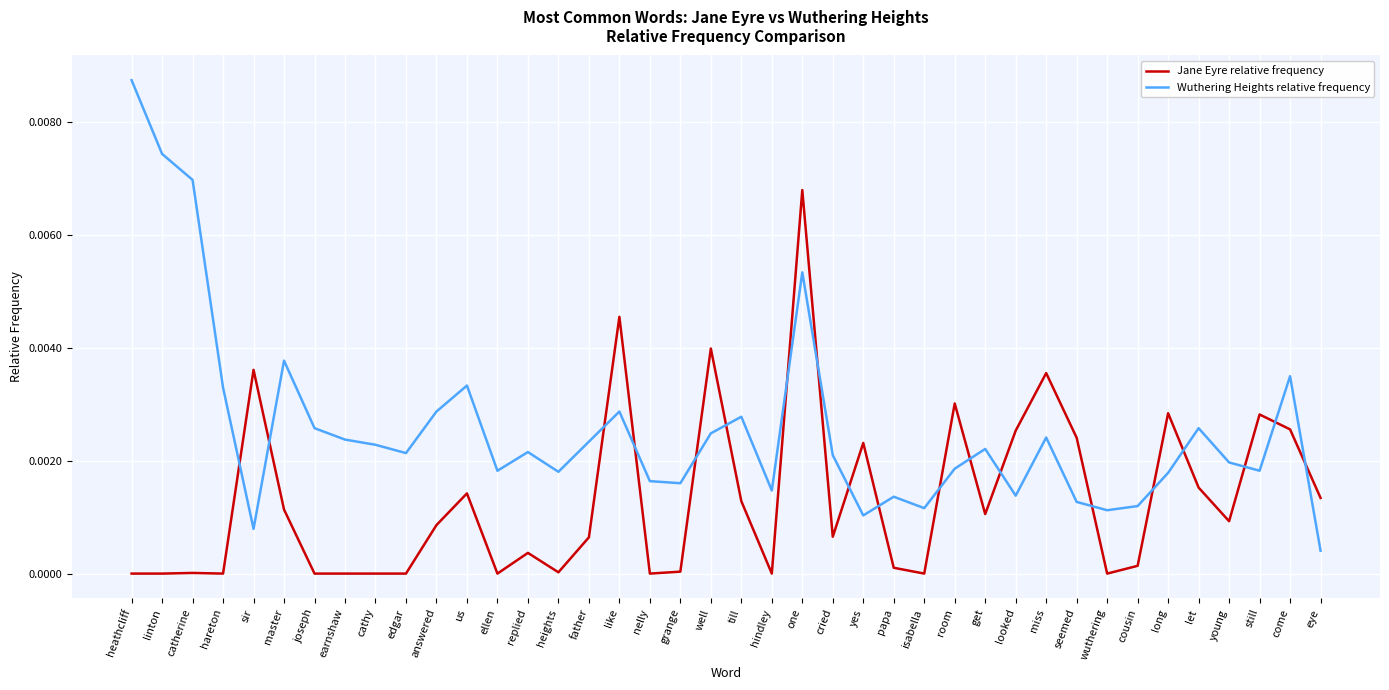

Which series has the largest range (max minus min)?

Wuthering Heights relative frequency